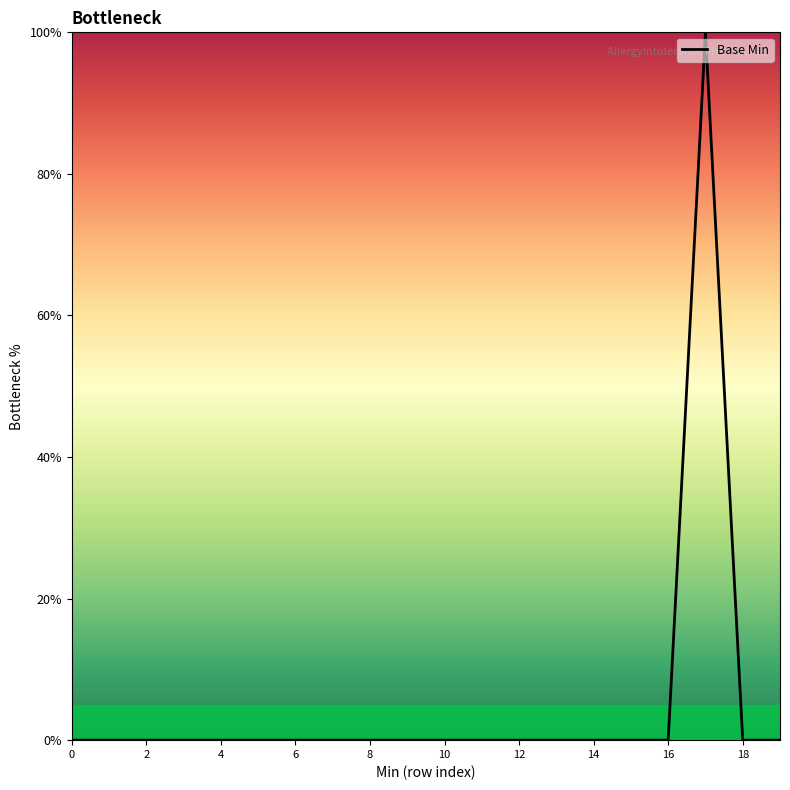

What is the maximum value shown in the chart?

100